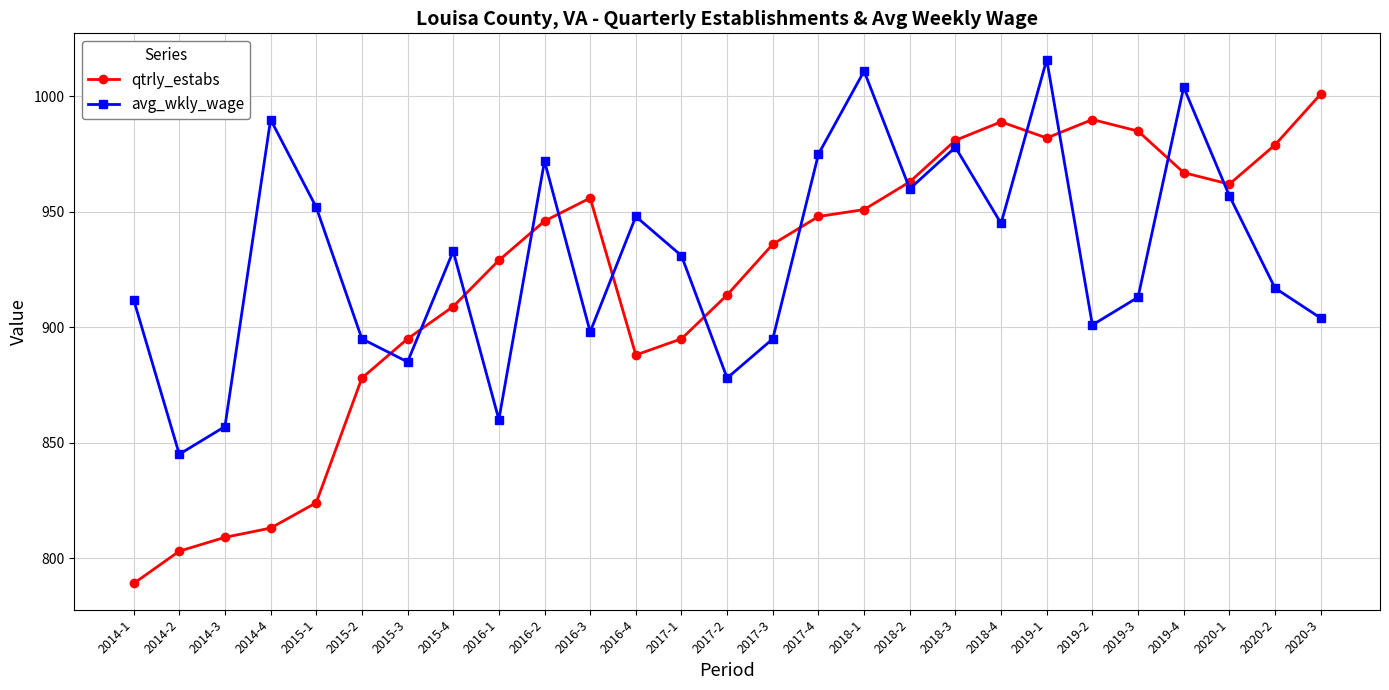

Does the chart have visible grid lines?

Yes